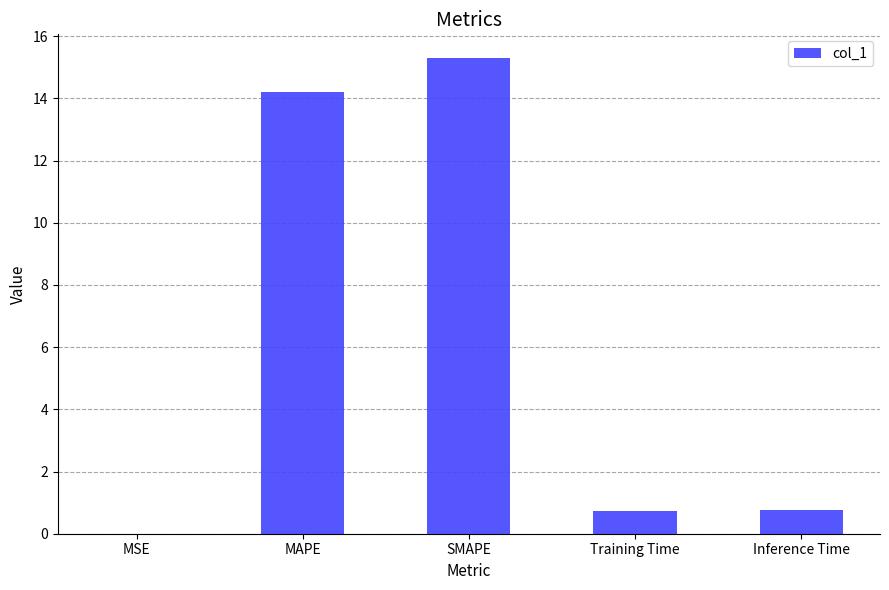

What value does the data have at Training Time?

0.7